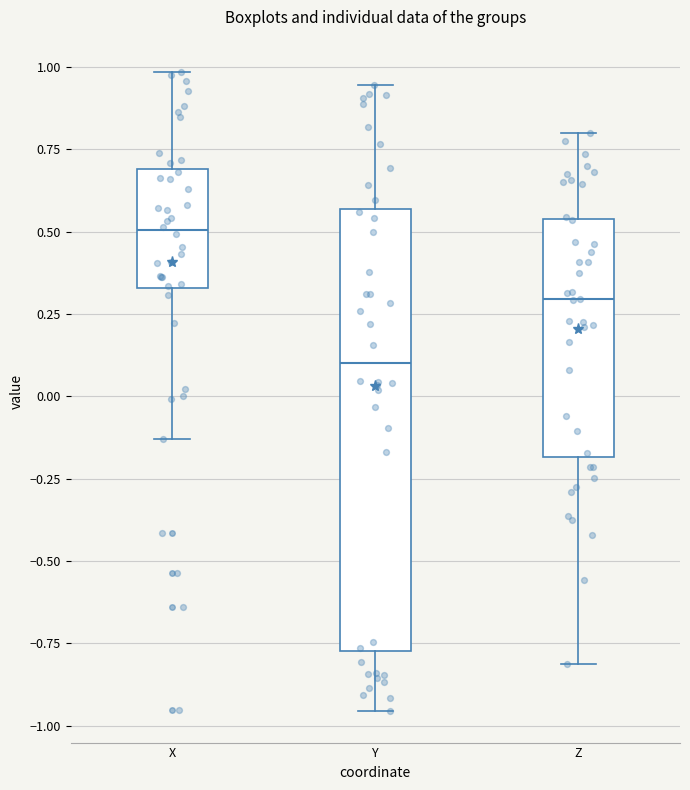

Which box's median line is the lowest?

Y